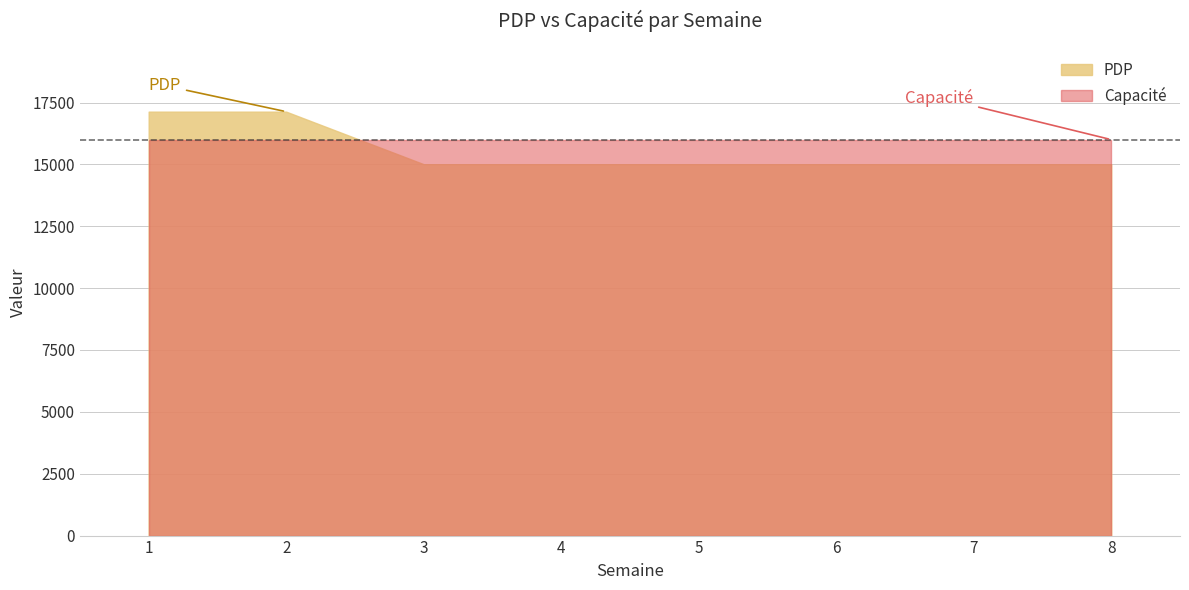

True or false: PDP and Capacité intersect in this chart.

True